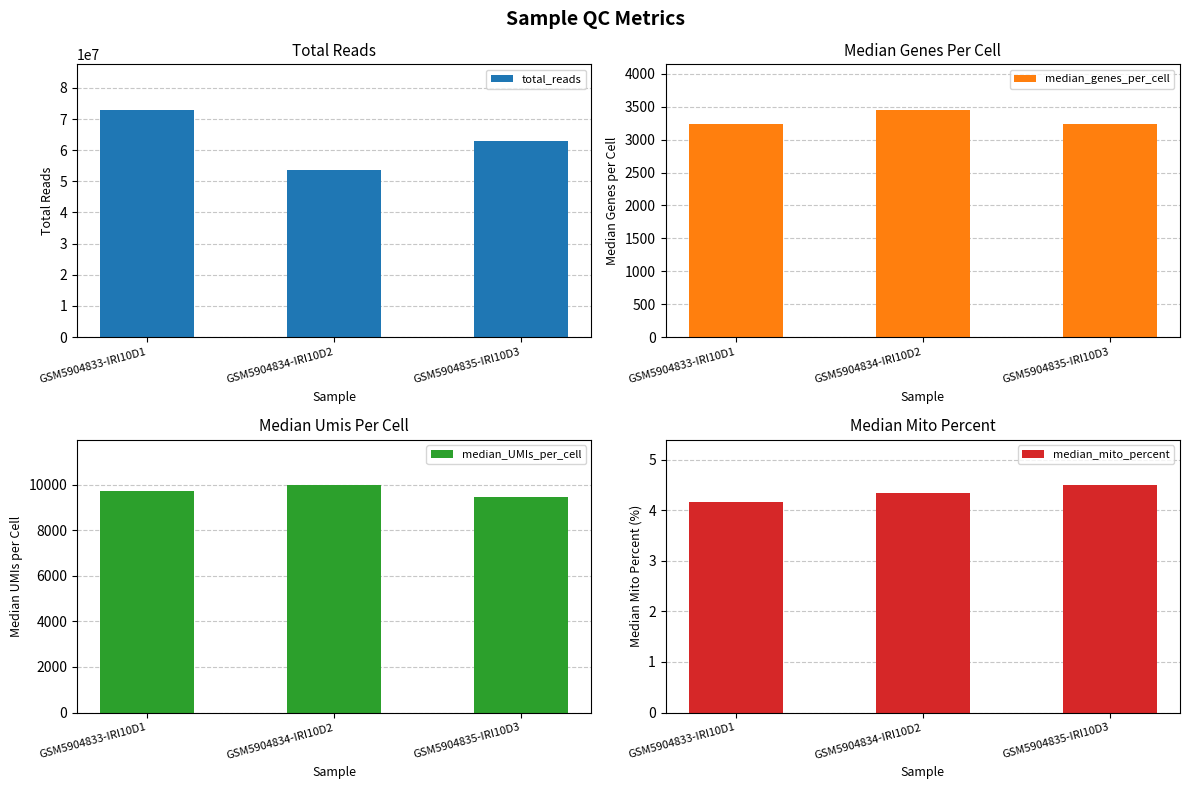

Rank the series at GSM5904833-IRI10D1 from highest to lowest value.

total_reads, median_UMIs_per_cell, median_genes_per_cell, median_mito_percent